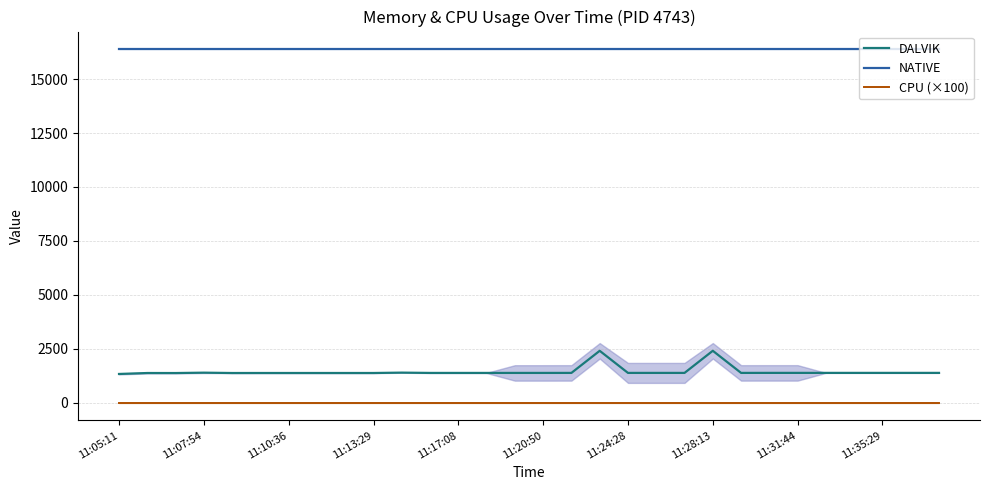

Does the chart have visible grid lines?

Yes